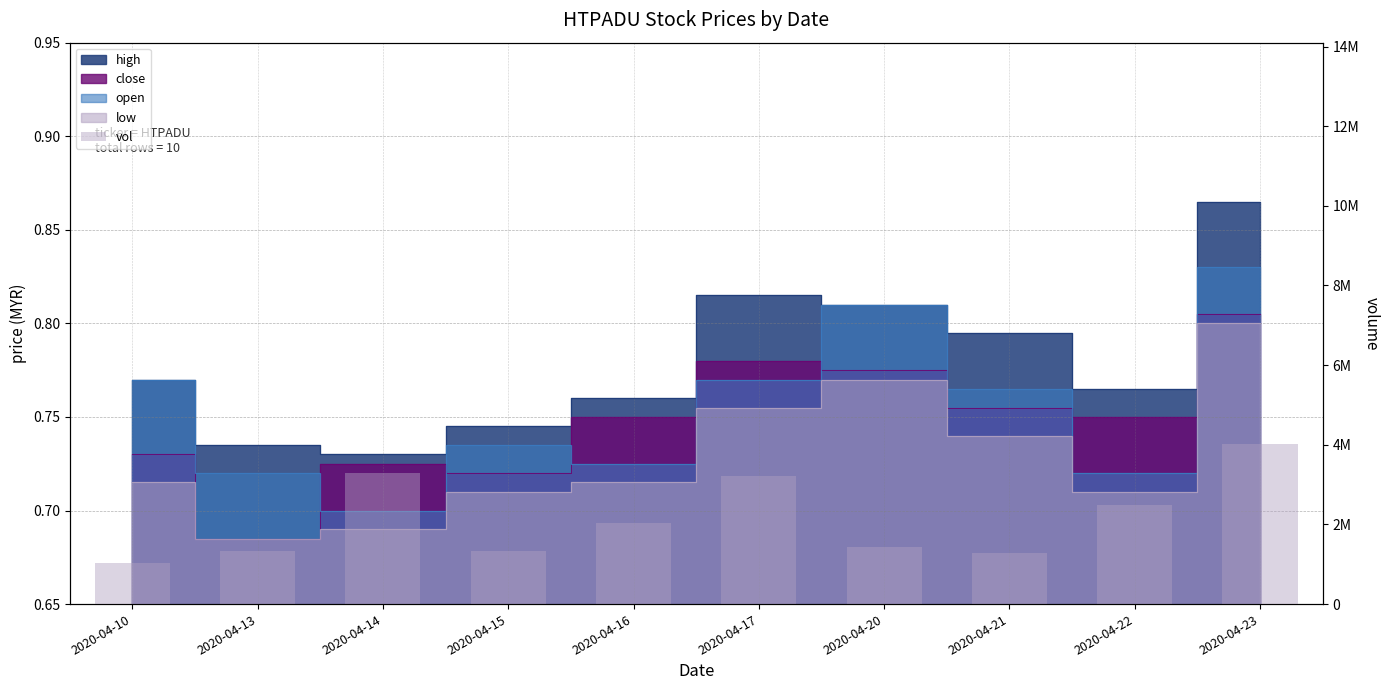

At which label does the data first exceed 2039800?

2020-04-14